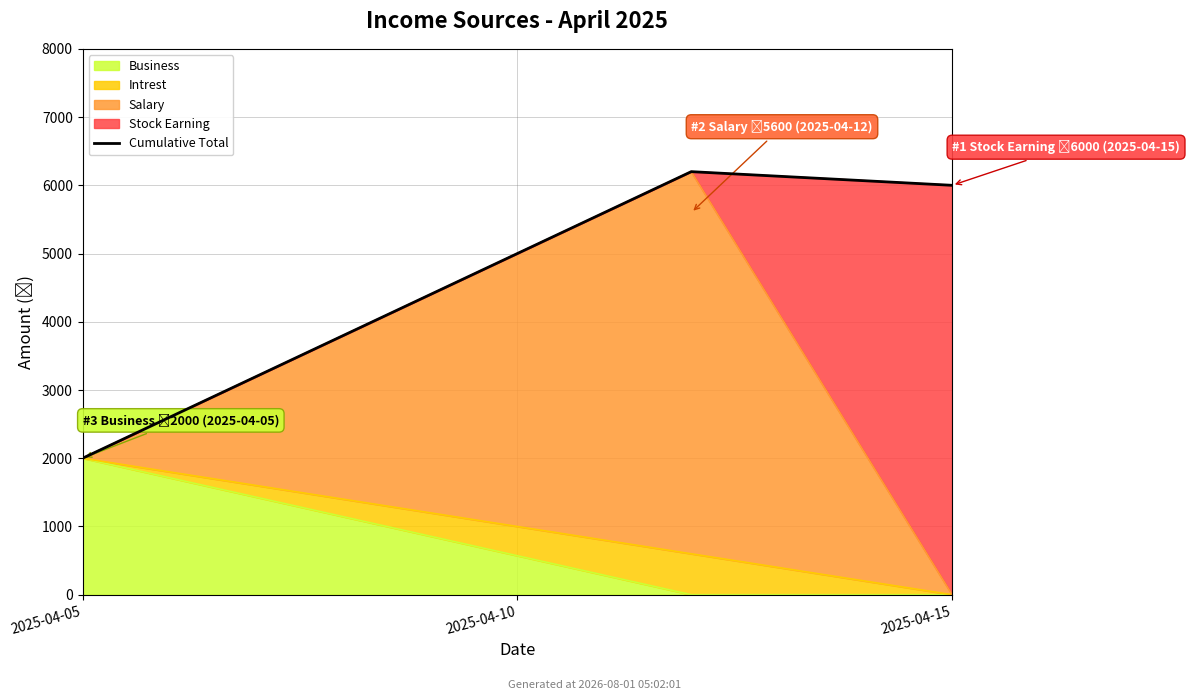

What is the average value?

4733